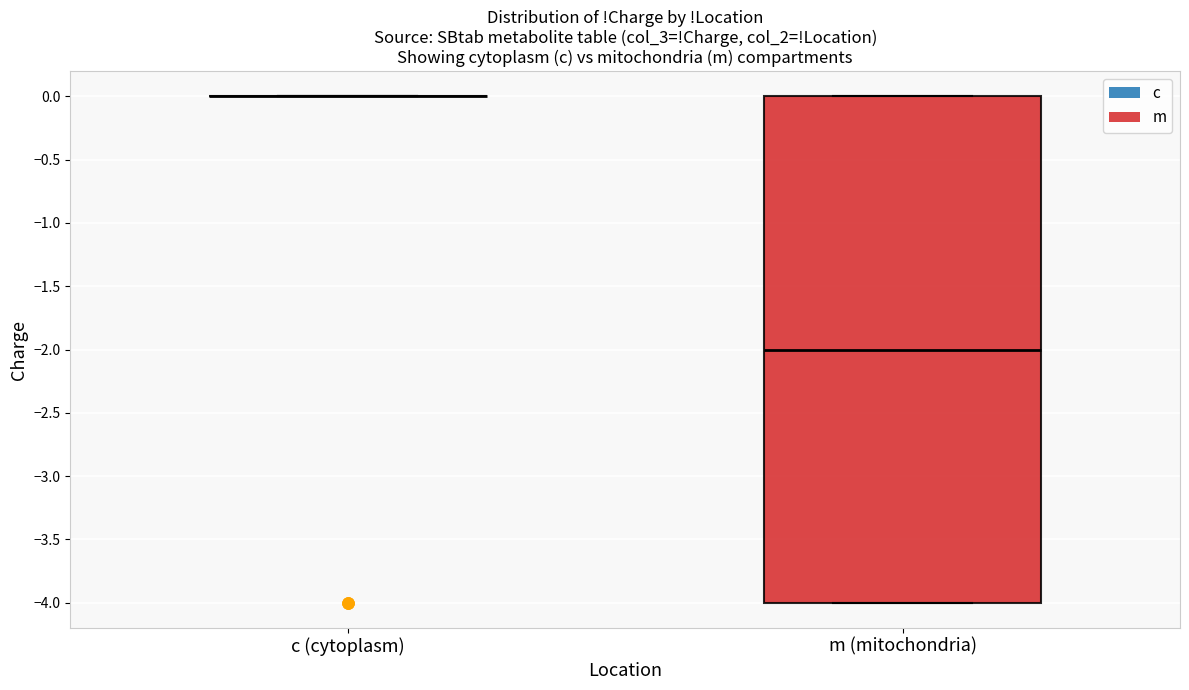

Reading left to right, read every box against the y-axis: the position of its median line, the range the box covers, and the ends of its whiskers. The values are not printed on the chart, so give them approximately, as read against the axis.

c (cytoplasm): box collapsed to a line at 0, whiskers 0 to 0
m (mitochondria): median -2, box -4 to 0, whiskers -4 to 0